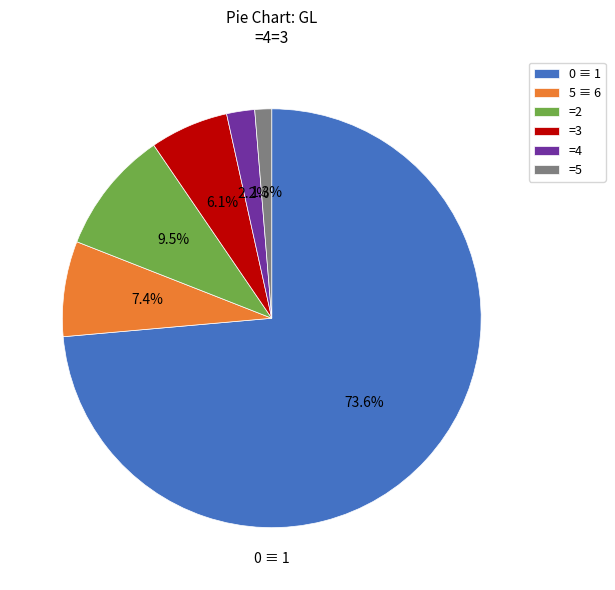

Is there any slice that represents more than half of the pie?

Yes